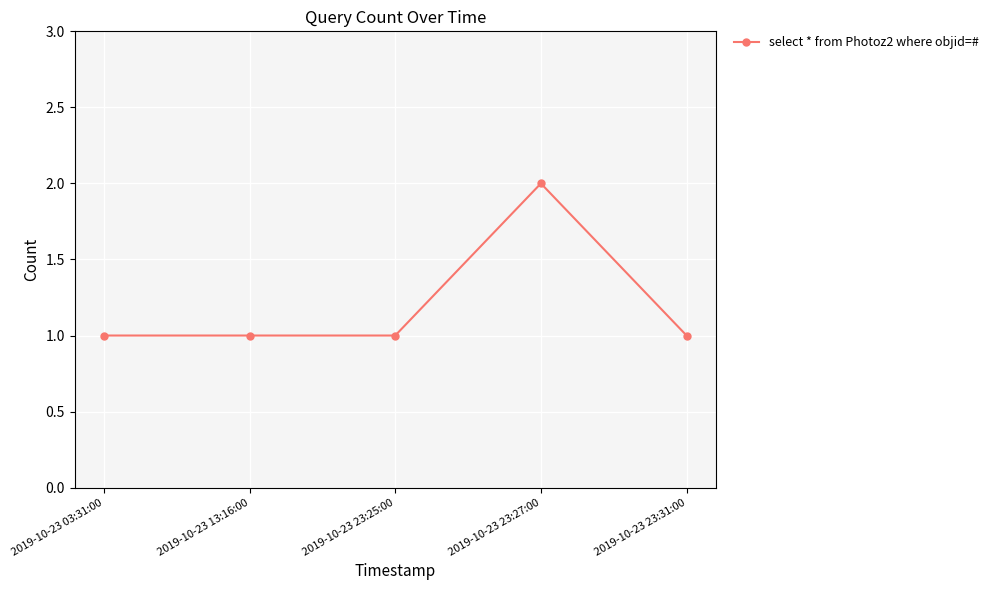

What is the sum of all values?

6